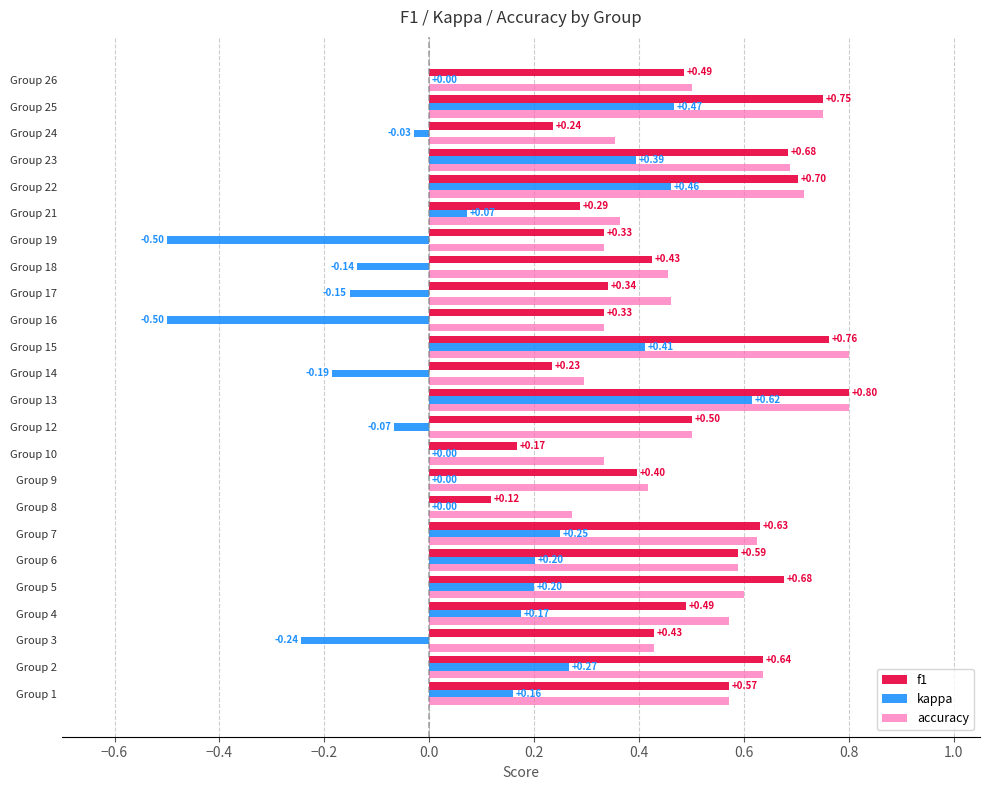

Which series changed the most between Group 3 and Group 4?

kappa